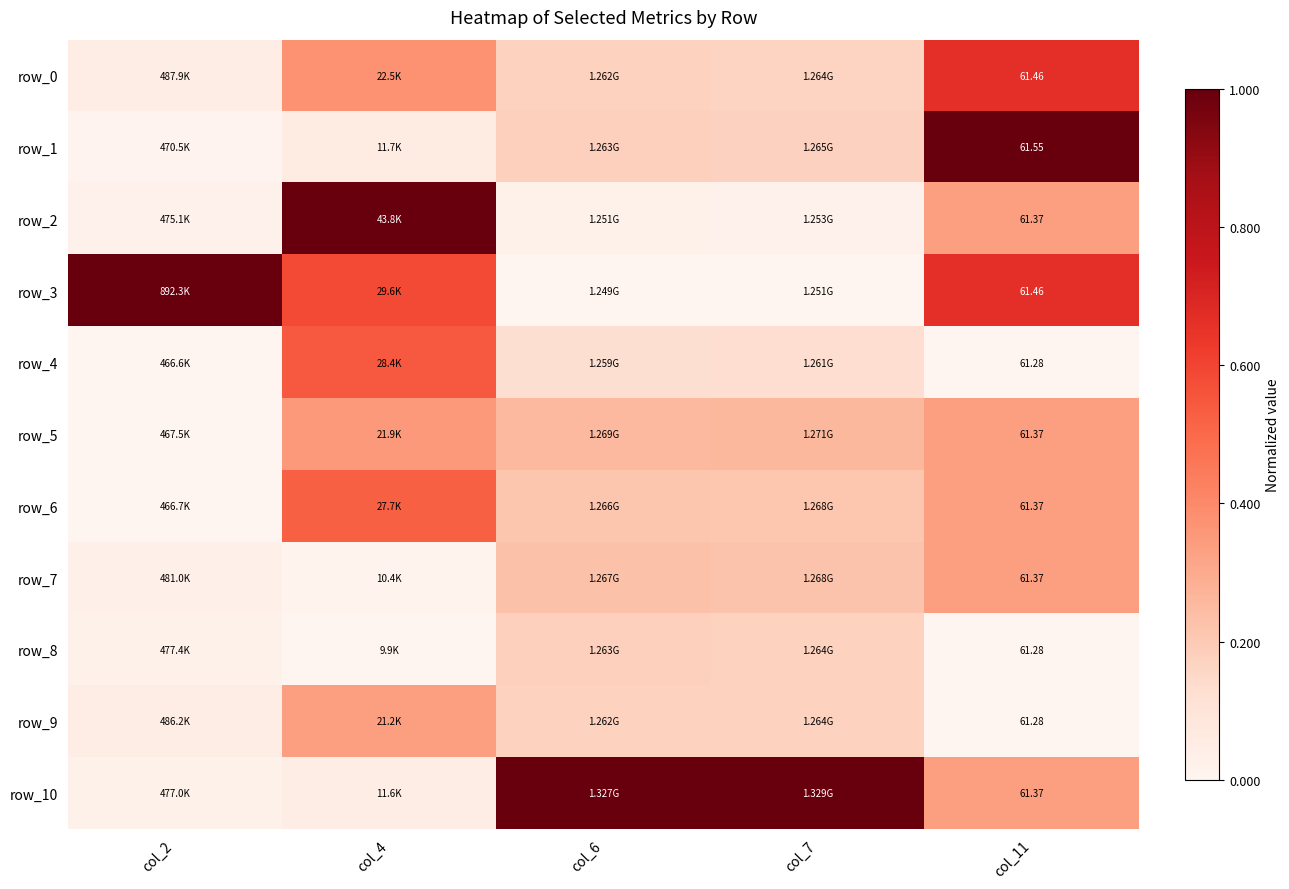

What is the sum of the row_6 values at col_11 and col_4?

0.9